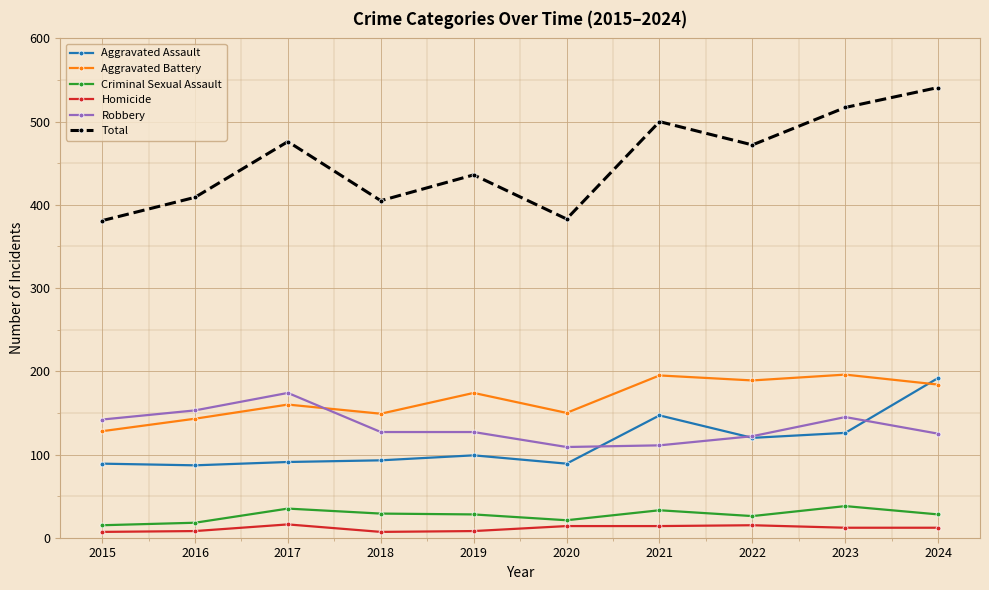

What is the spread (max minus min) of values at 2018?

398